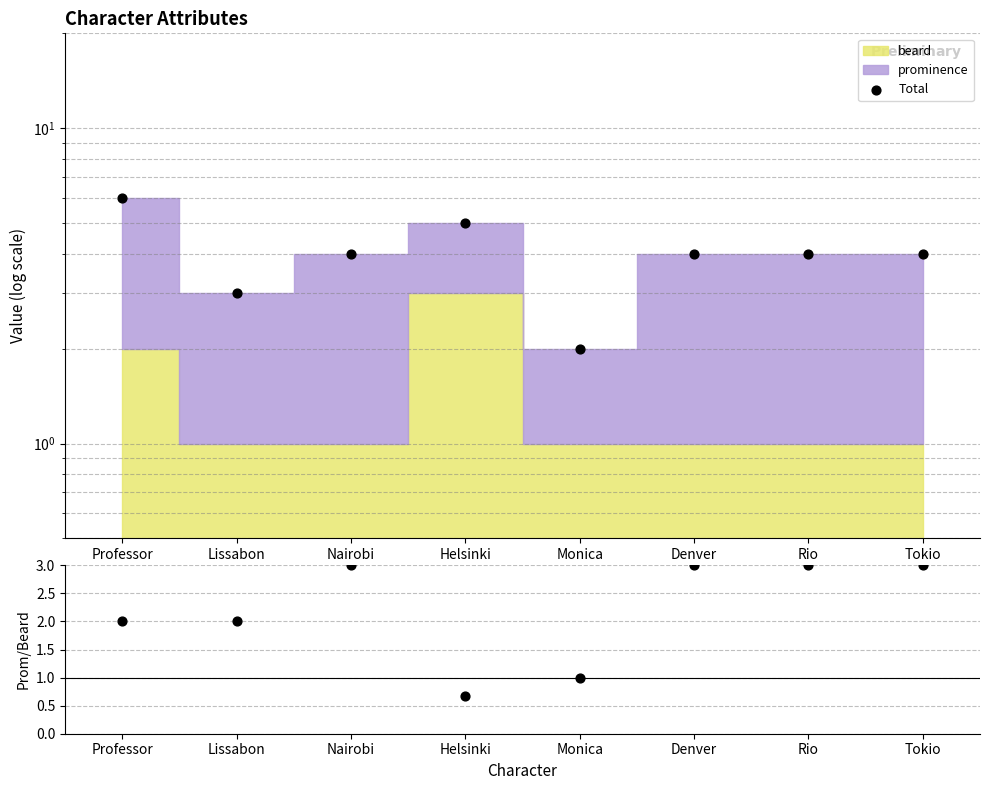

What is the ratio of the value at Professor to the value at Lissabon?

2.0